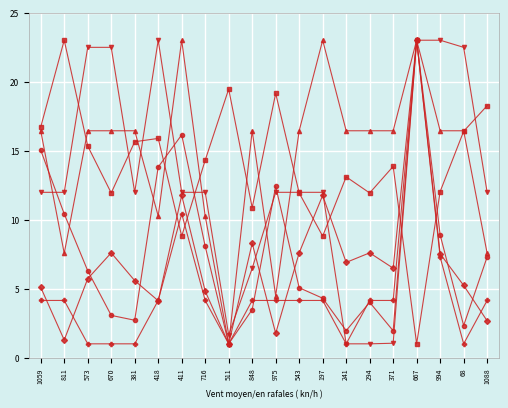

What is the total value across all series at 716?

53.6